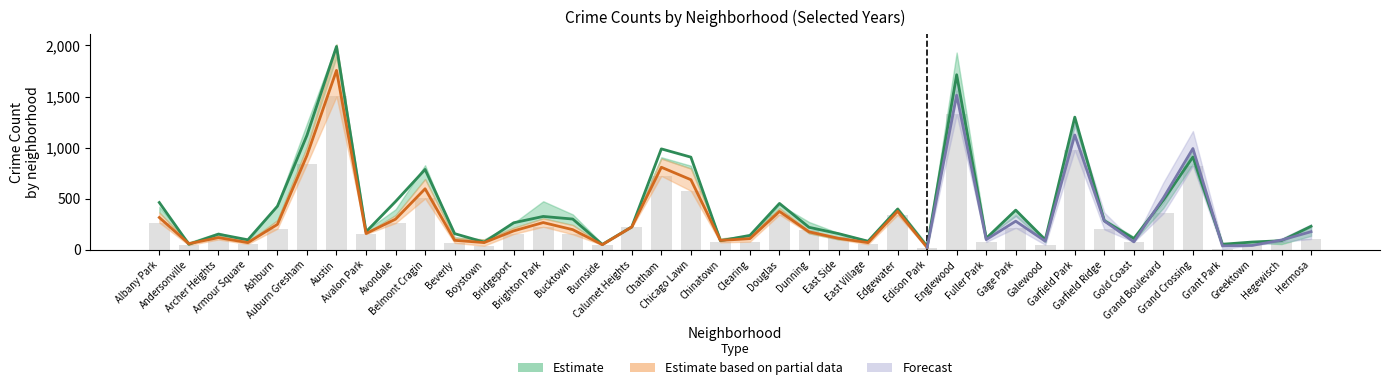

What position from the right is Brighton Park?

27